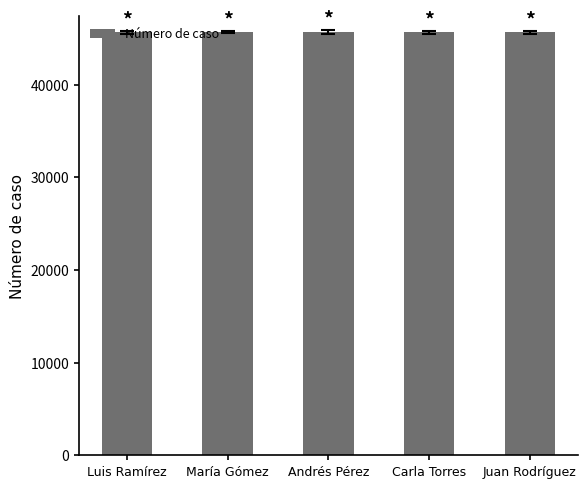

What position from the left is Andrés Pérez?

3